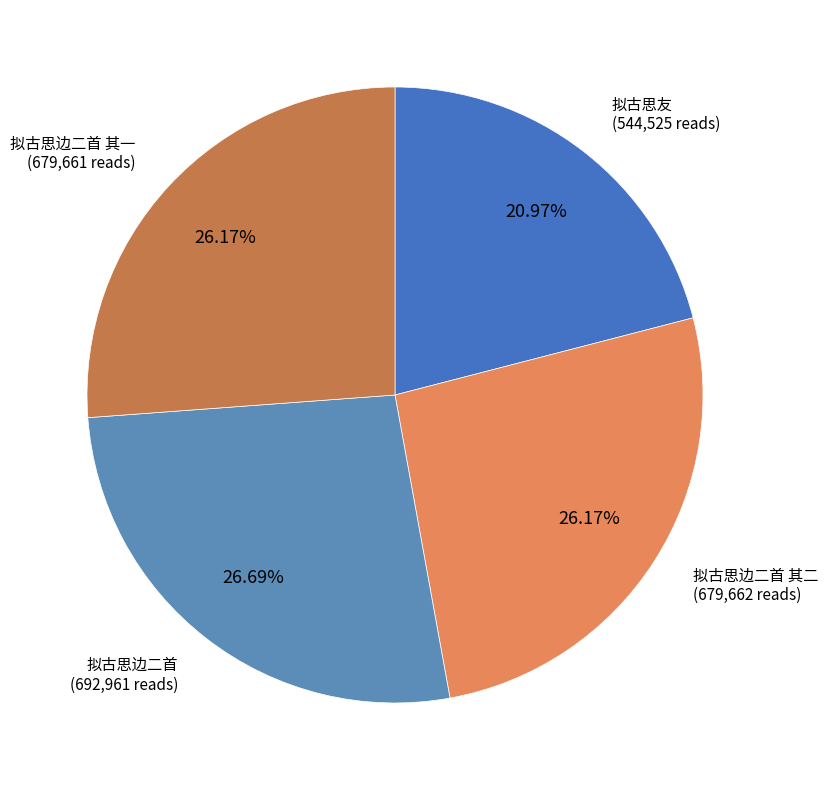

Is there any slice that represents more than half of the pie?

No